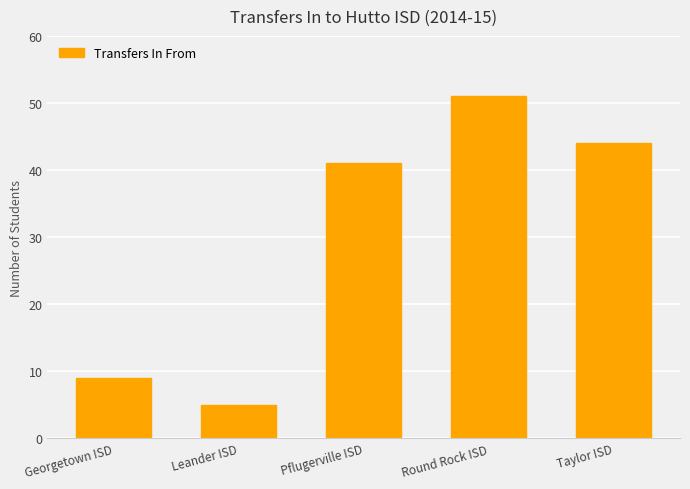

What is the label of the 3rd bar from the left?

Pflugerville ISD